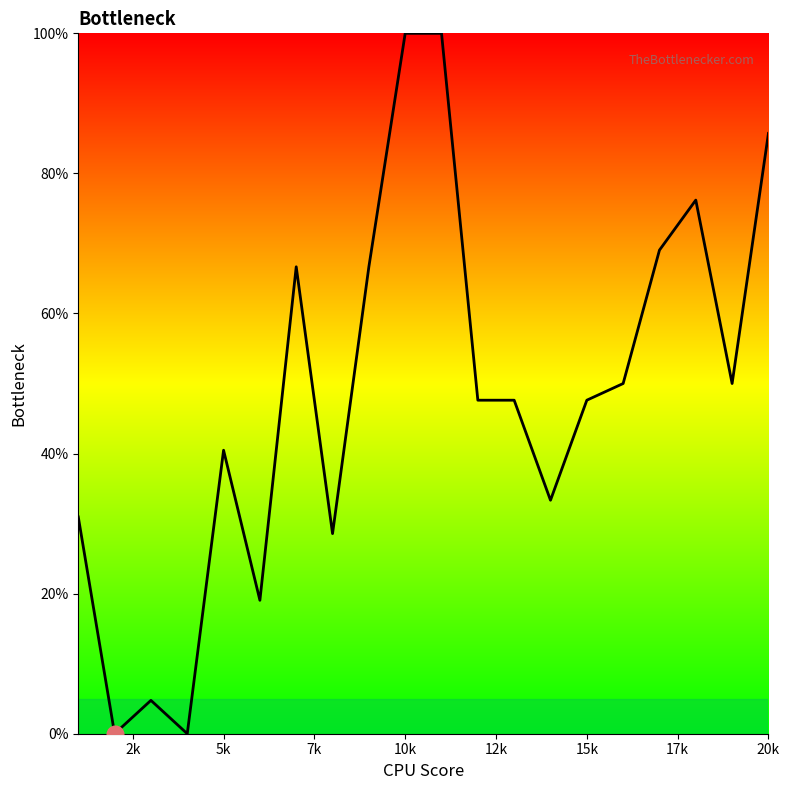

What is the difference between the second highest and second lowest values?

100.0